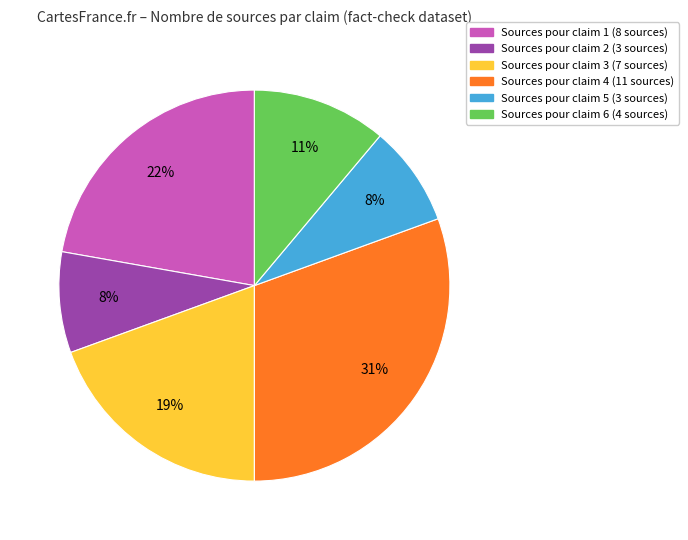

Is there a majority slice in this chart?

No